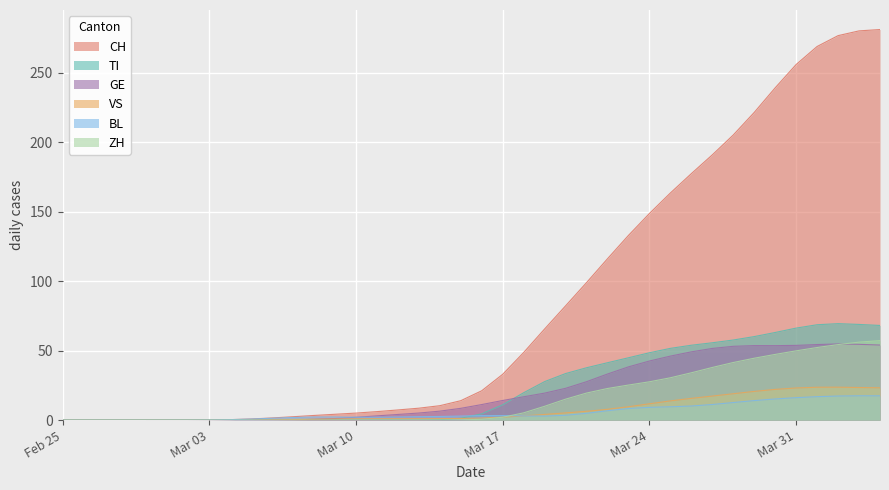

How many lines are shown in the chart?

6